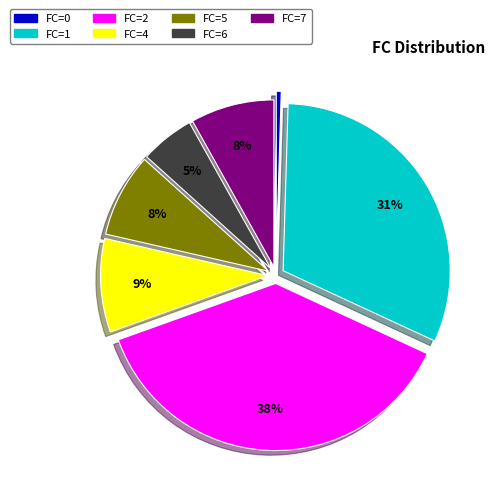

Count the number of slices in the pie.

7